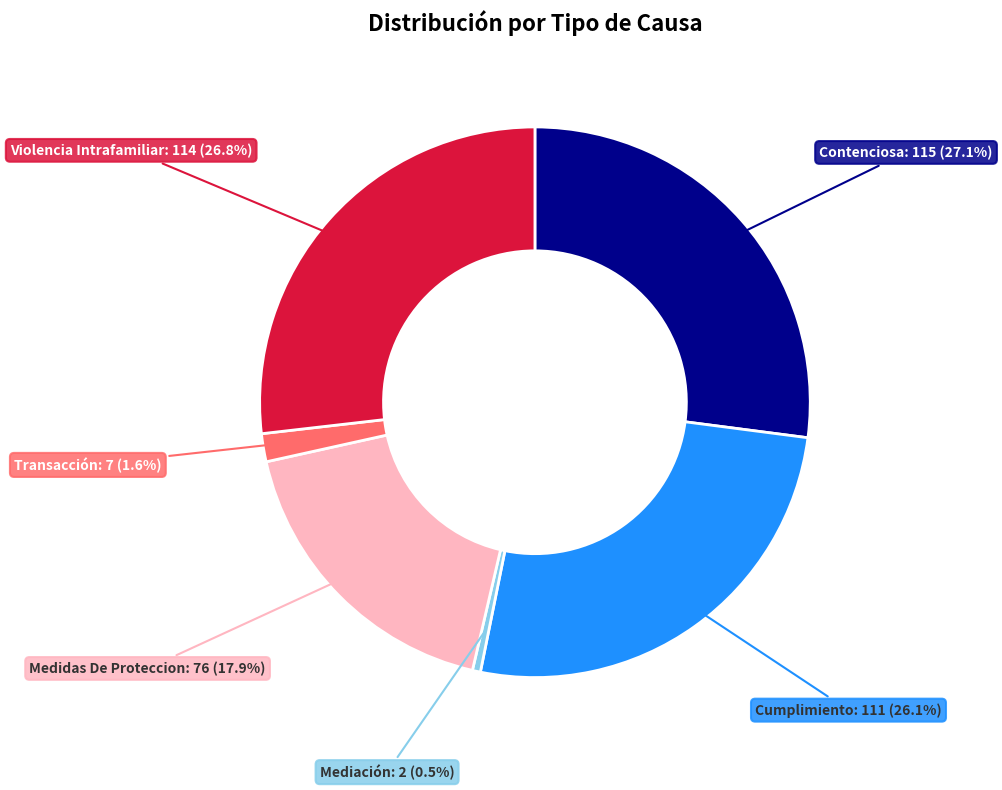

How much of the chart is everything except Medidas De Proteccion?

82.1%